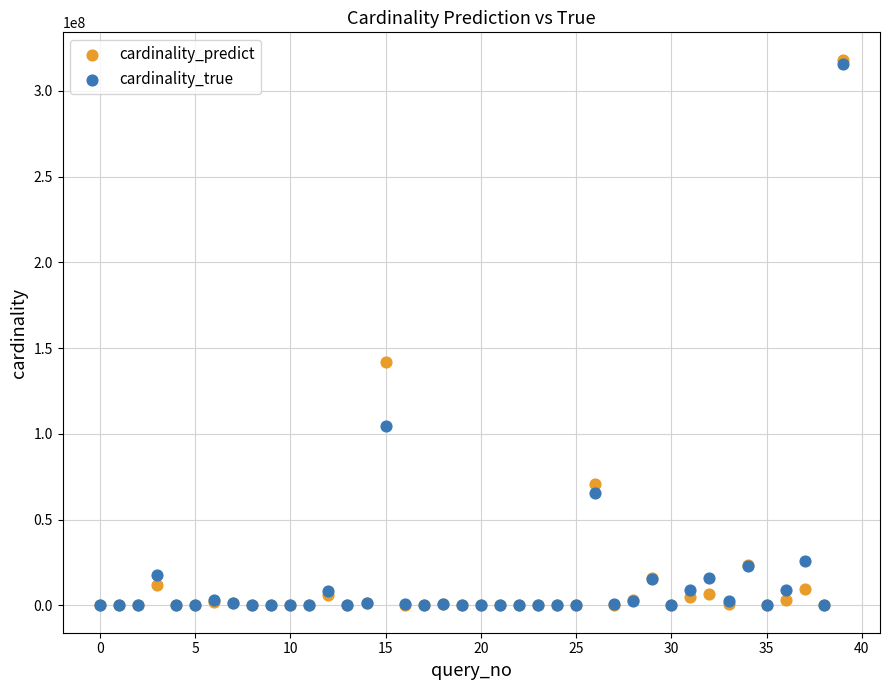

In the cardinality_predict series, what Y value is closest to 159092168?

142063996.5